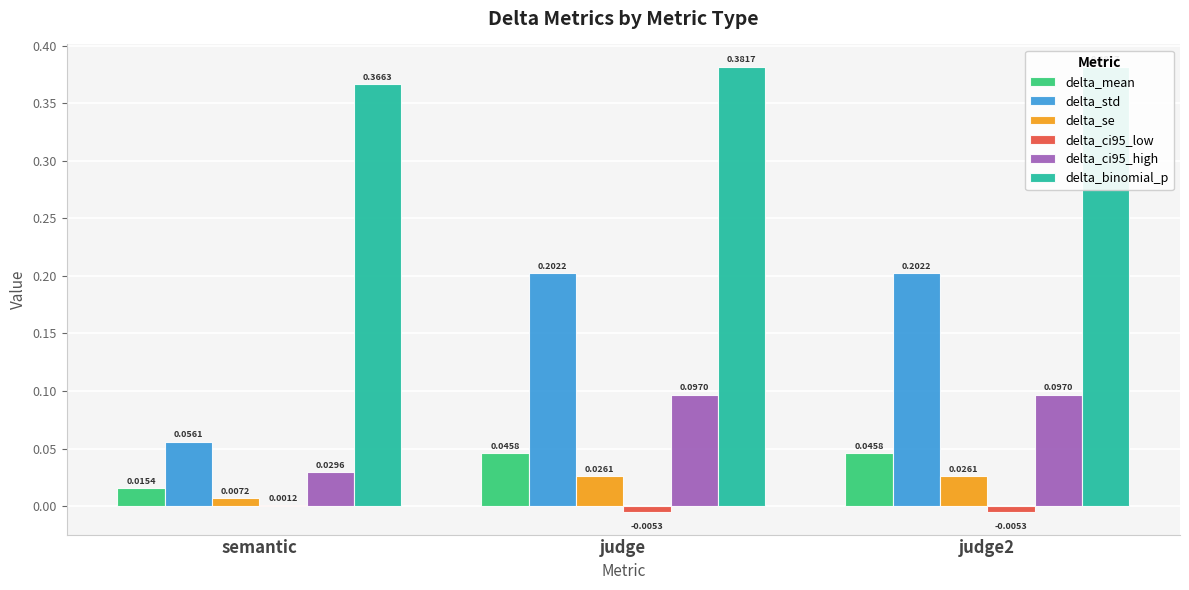

Read the delta_std value at semantic.

0.1